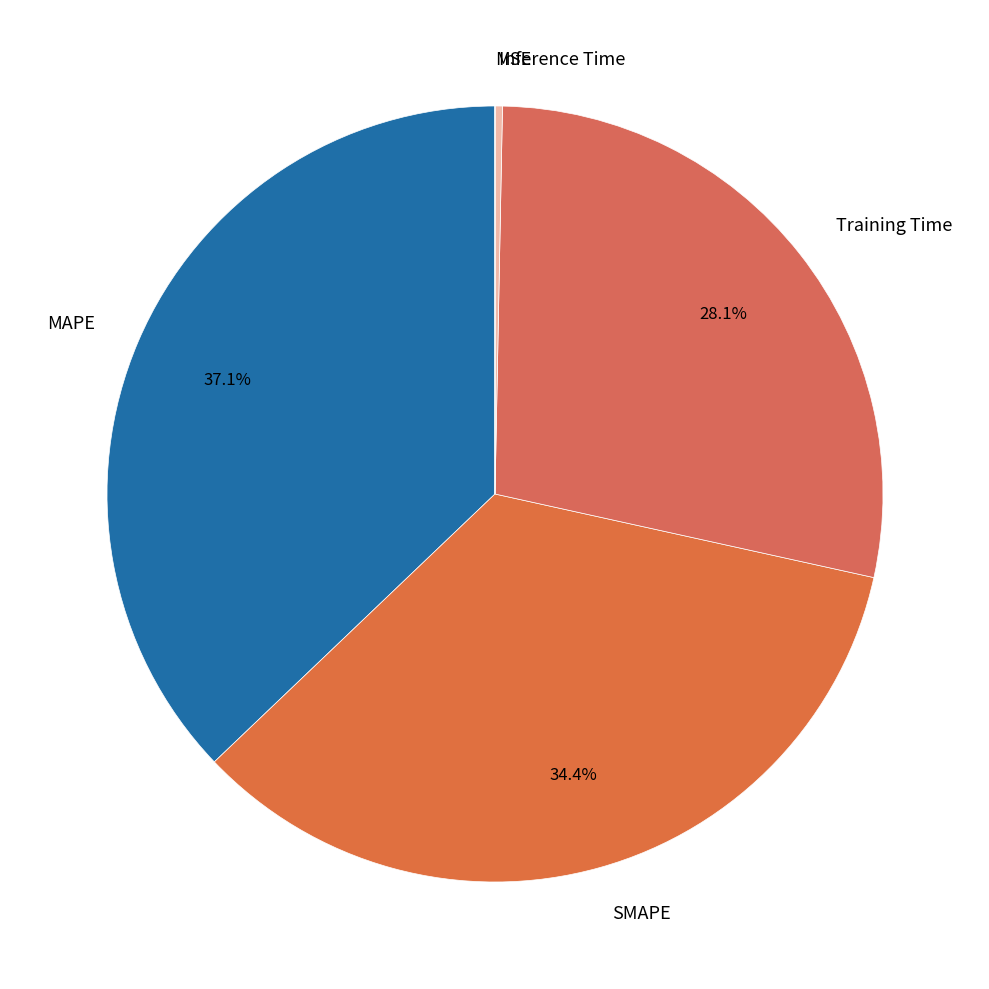

Is the sum of SMAPE and Inference Time greater than half?

No